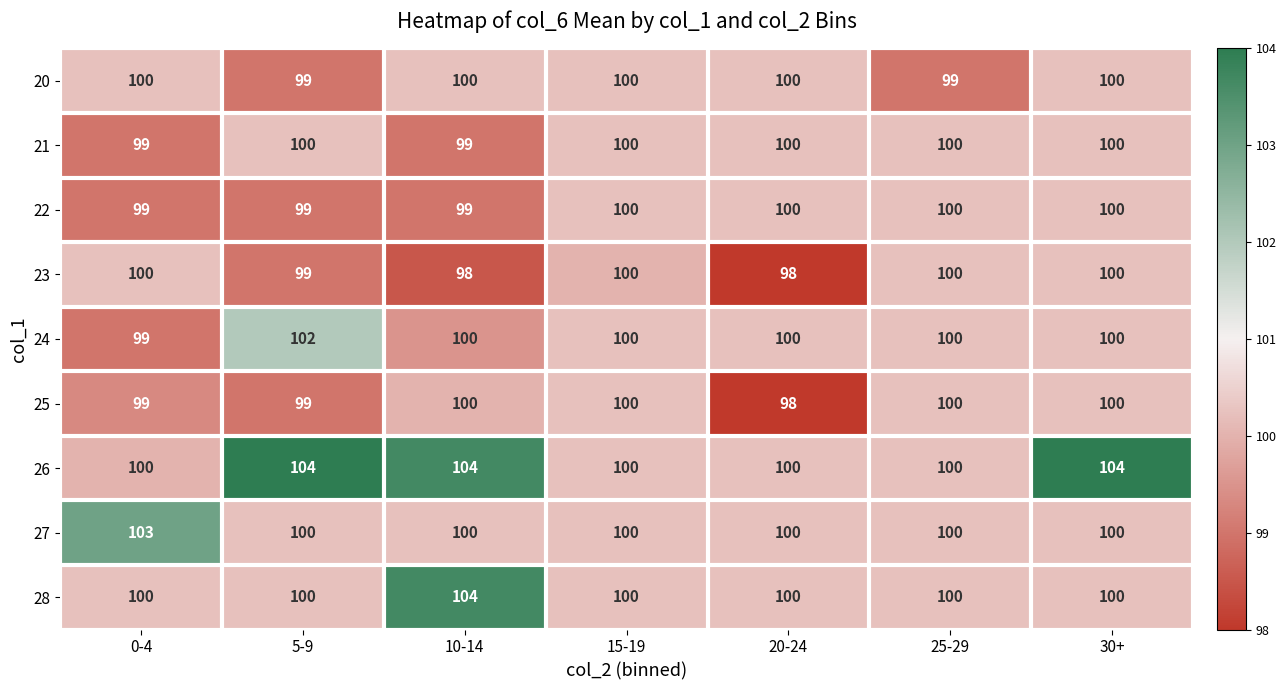

The value of 27 at 5-9 is 100. True or false?

True